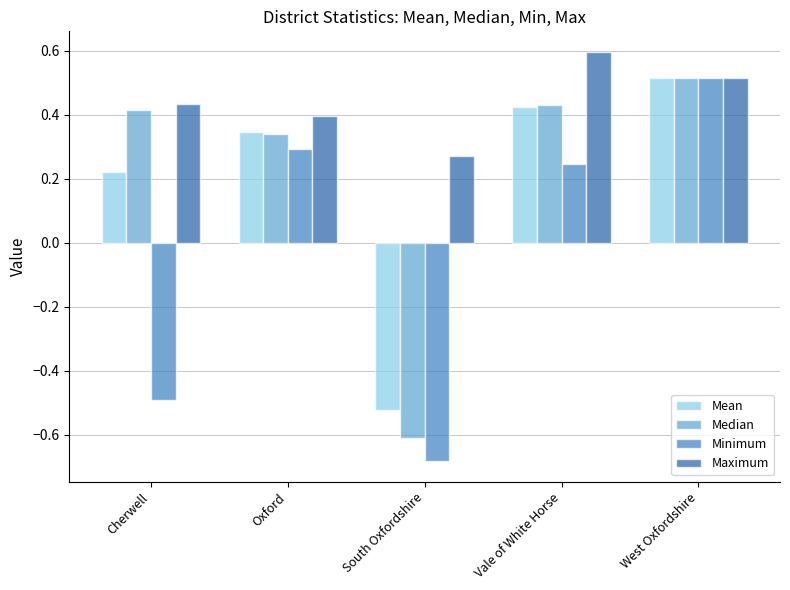

What is the difference between the second highest and second lowest values in the Median series?

0.1